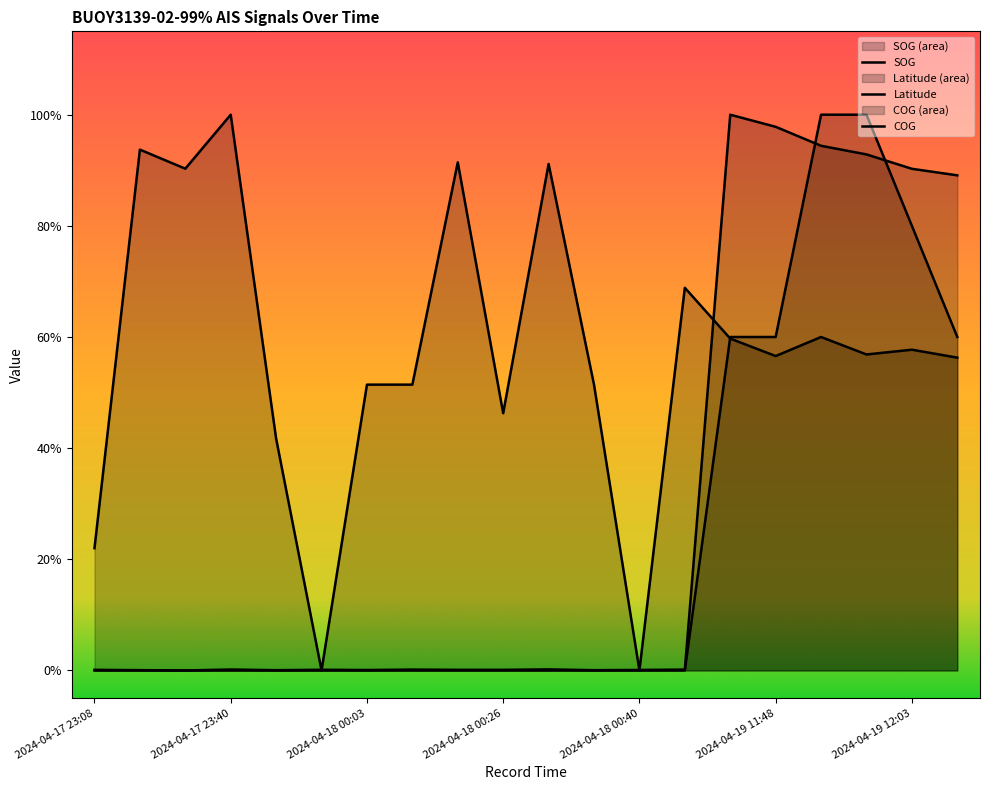

True or false: Latitude has more than 2 interior local peaks.

True